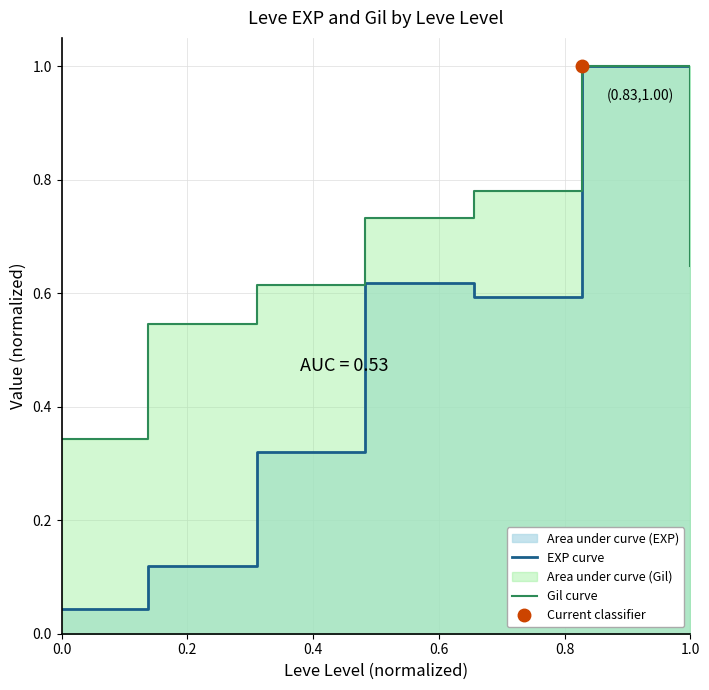

The value of Gil curve at 0.8 is 0.8. True or false?

True